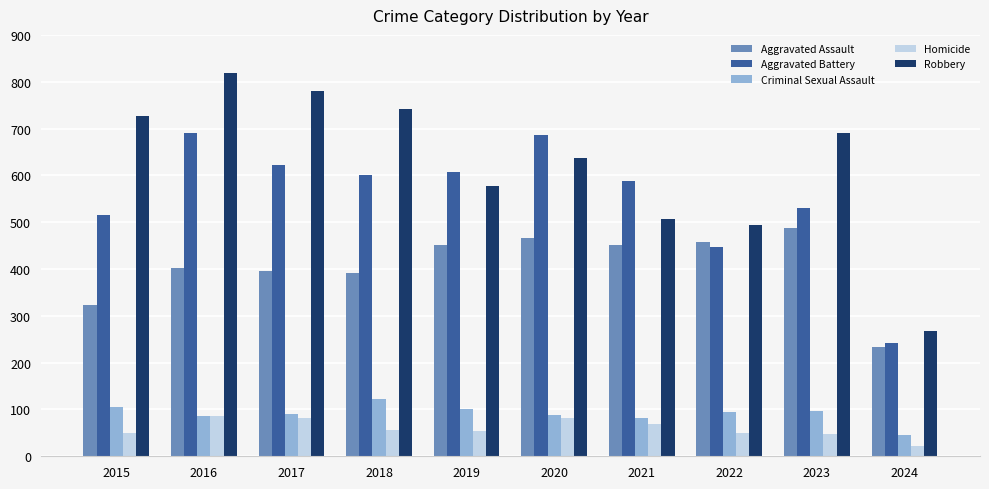

At how many categories does at least one series exceed 339?

9